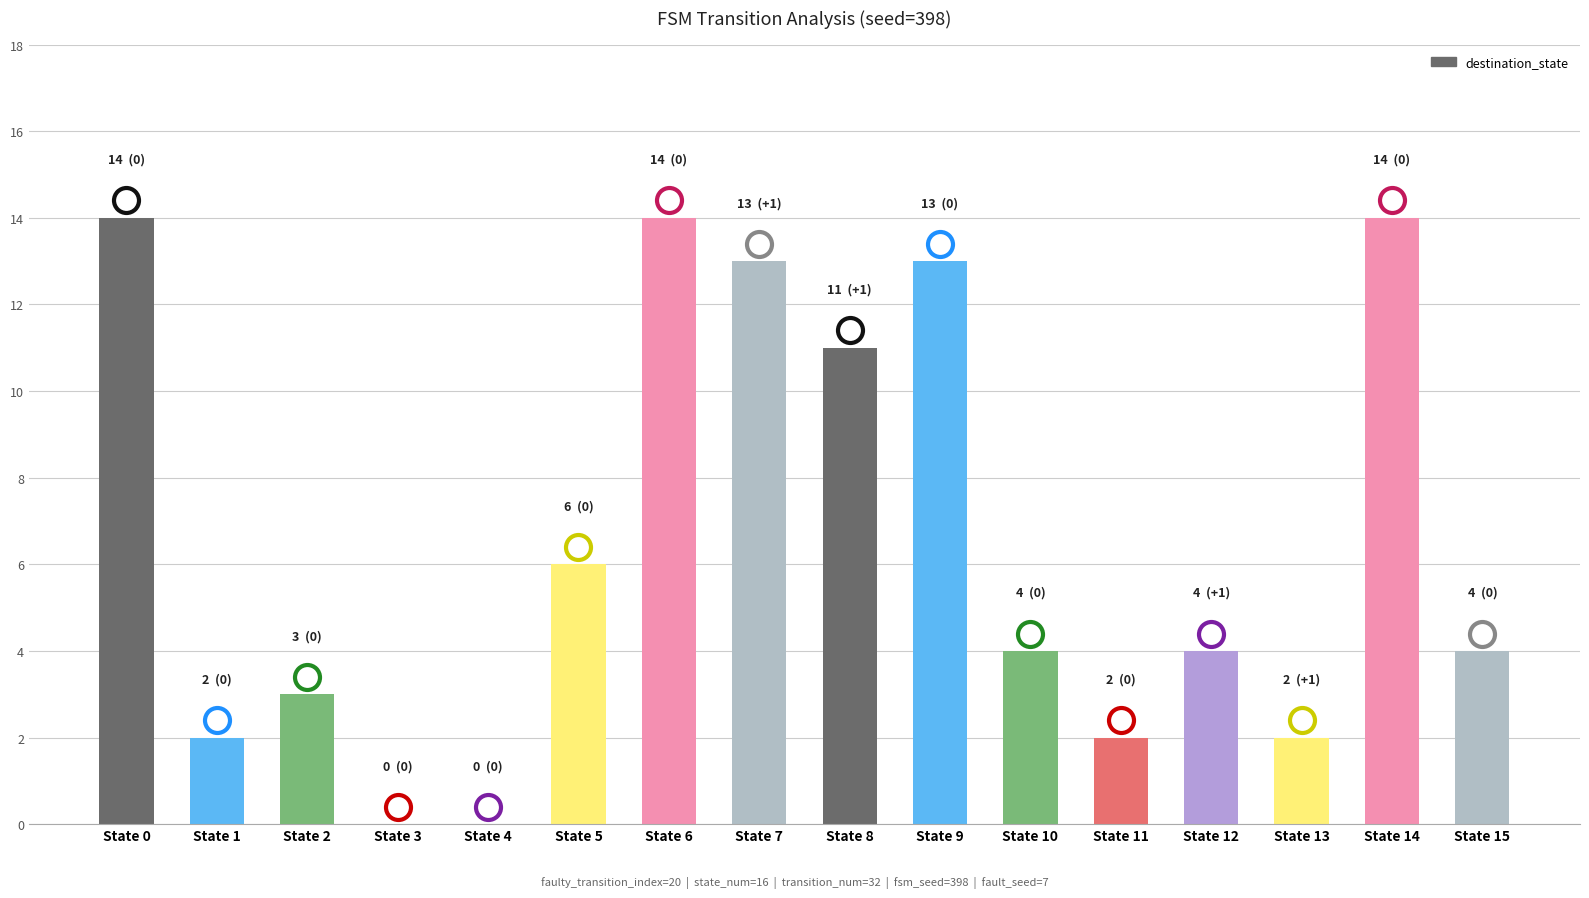

Does the chart contain stacked bars?

No